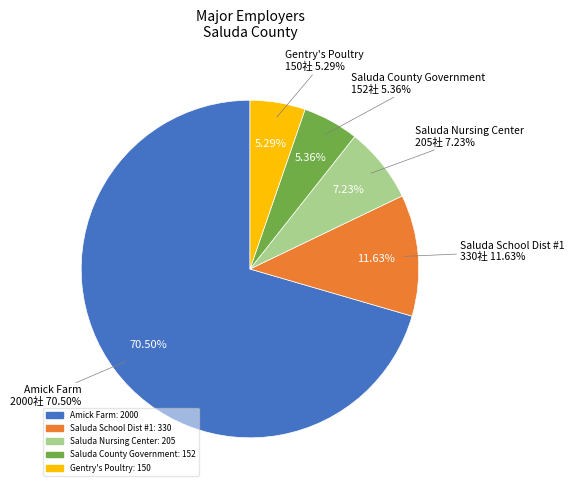

What is the largest slice in the pie chart?

Amick Farm